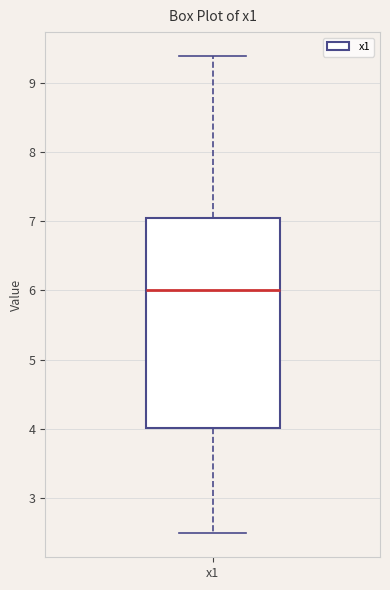

Transcribe this box plot: give where the median line is, the range the box spans, and where the two whiskers end, as read against the y-axis. The values are not printed on the chart, so give them approximately, as read against the axis.

median 6.0, box 4.0 to 7.0, whiskers 2.5 to 9.4